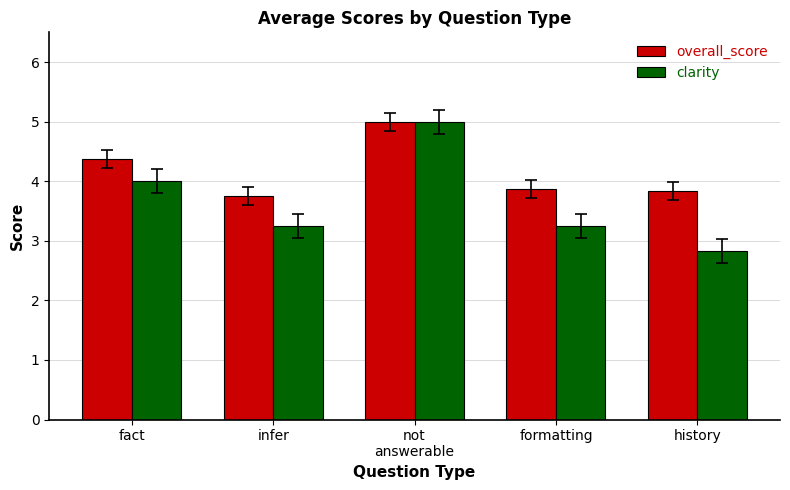

How many groups of bars are there?

5